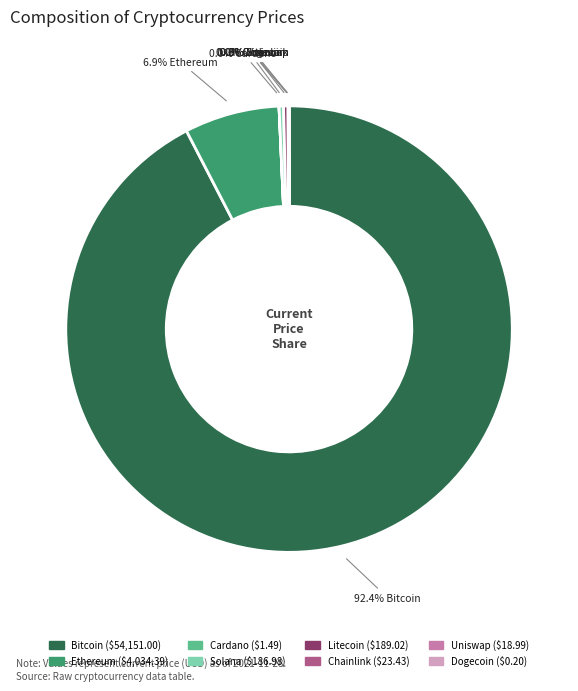

Is there any slice that represents more than half of the pie?

Yes